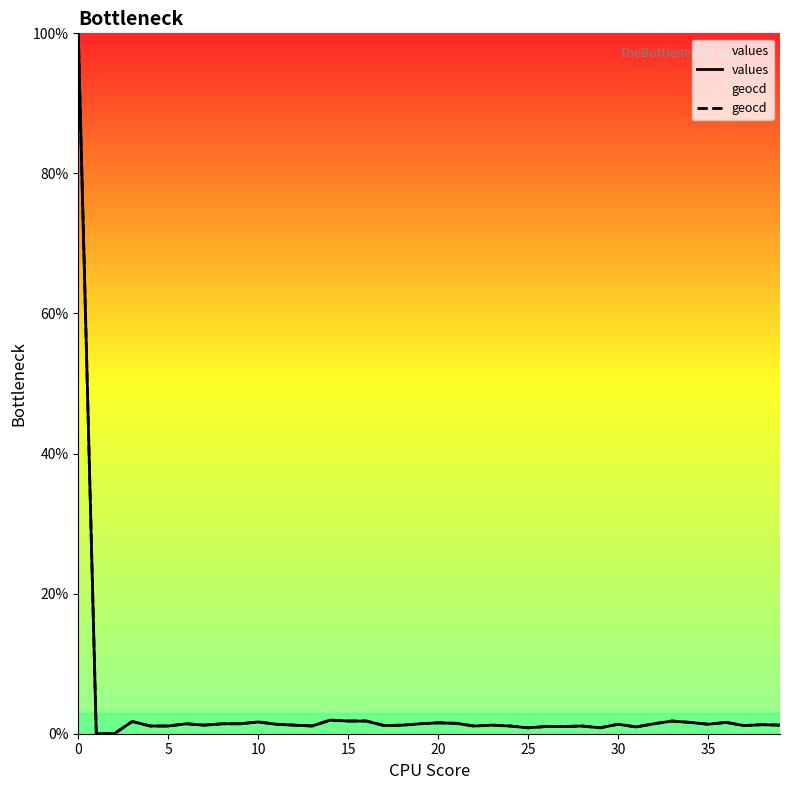

What is the maximum value for geocd?

100.0